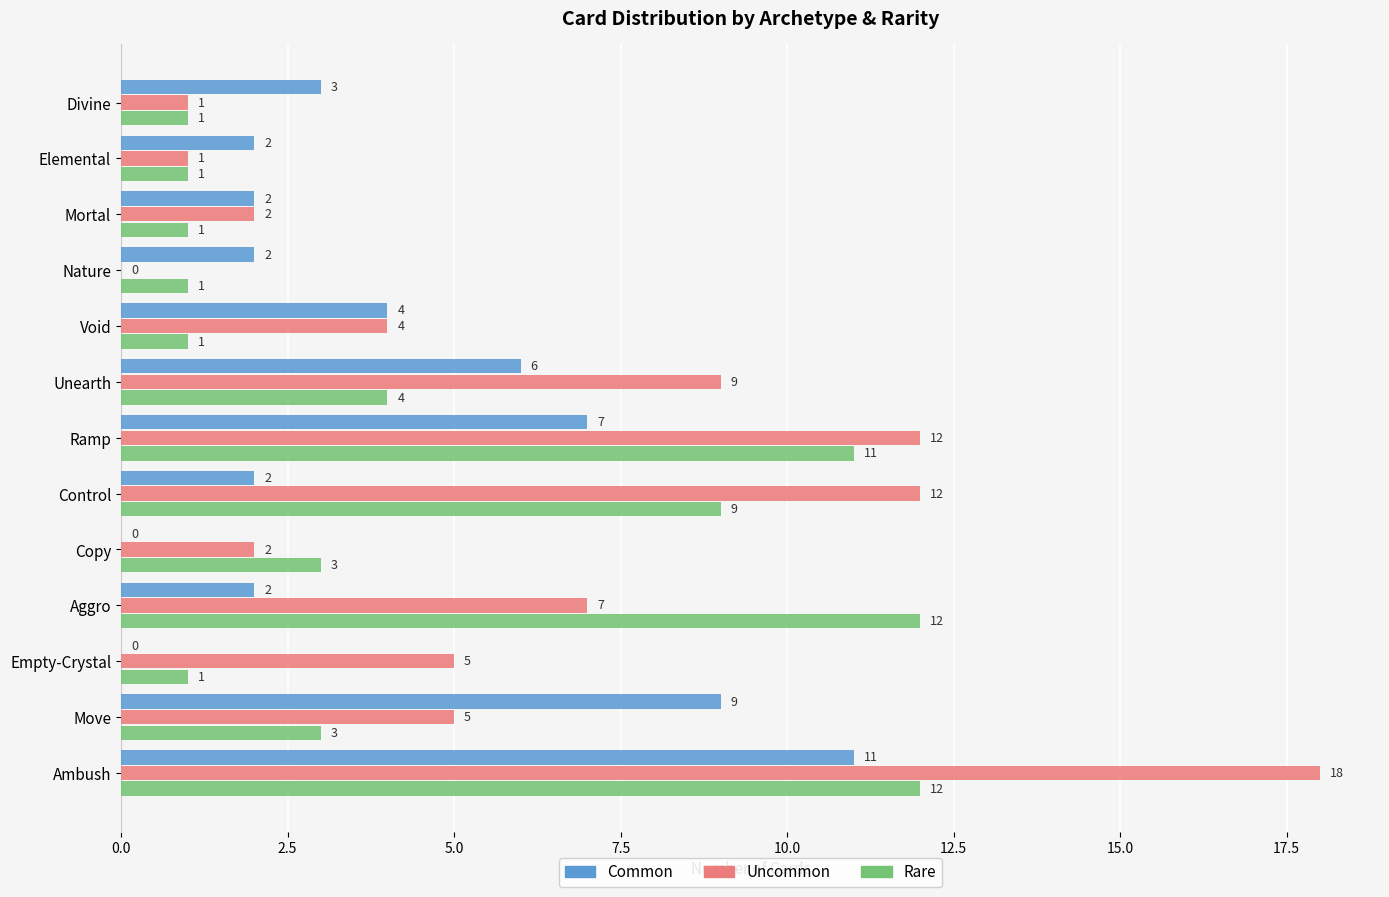

What is the sum of the Uncommon values at Control and Mortal?

14